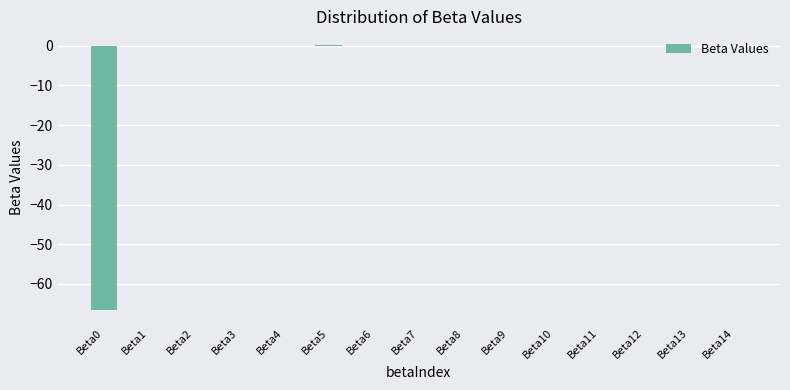

What is the sum of all values?

-66.1